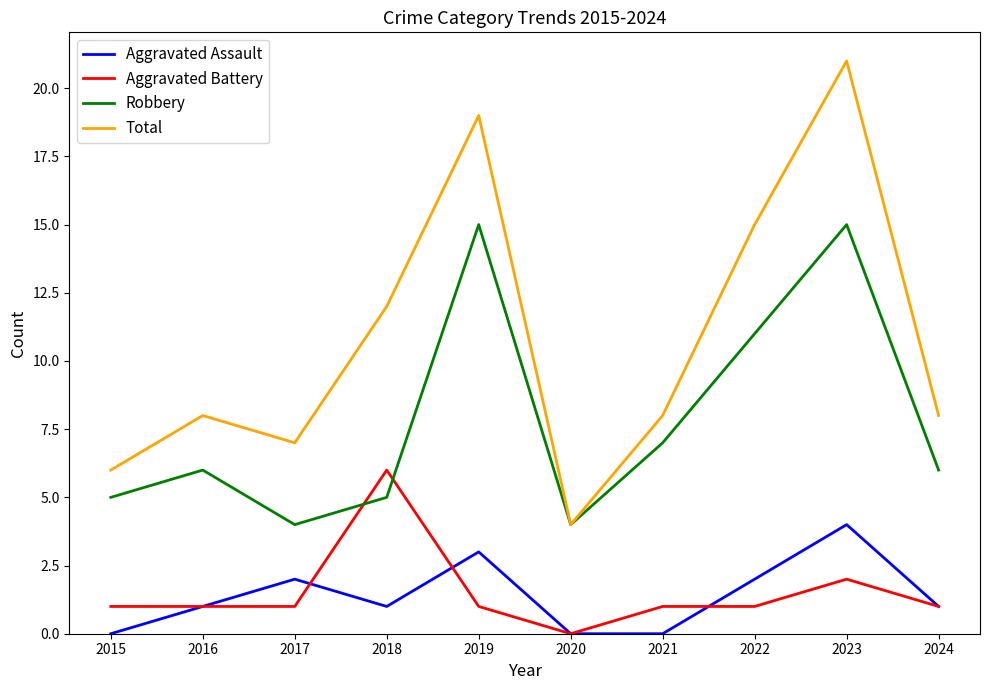

Where do Aggravated Battery and Robbery first cross each other?

2017 and 2018